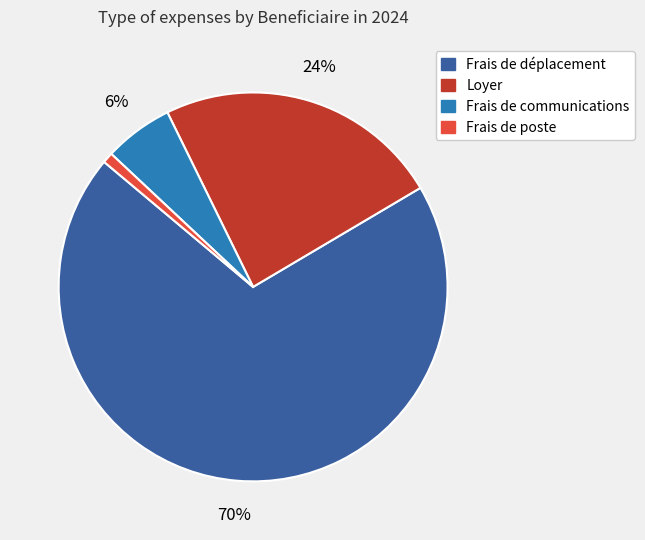

Count the number of slices in the pie.

4